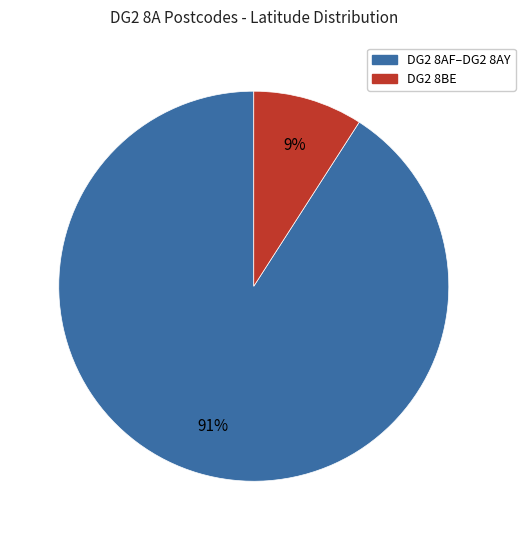

Is there a majority slice in this chart?

Yes